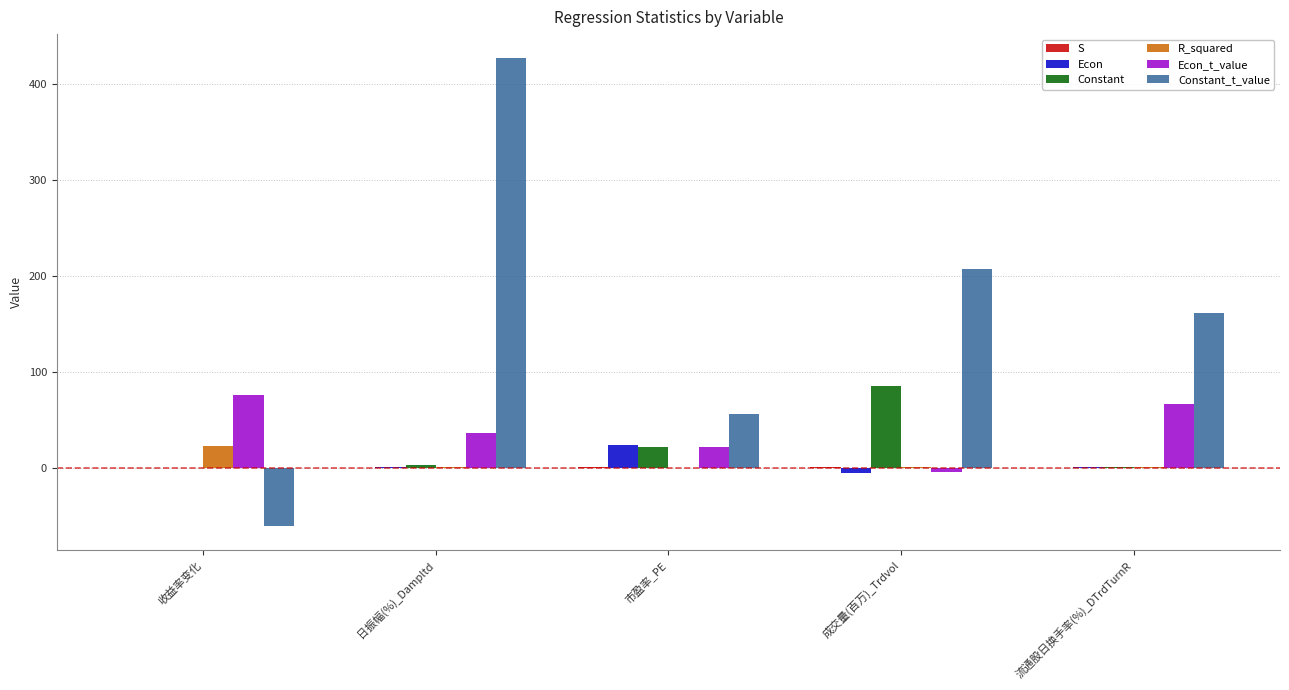

At which category is the sum across all series the highest?

日振幅(%)_Dampltd